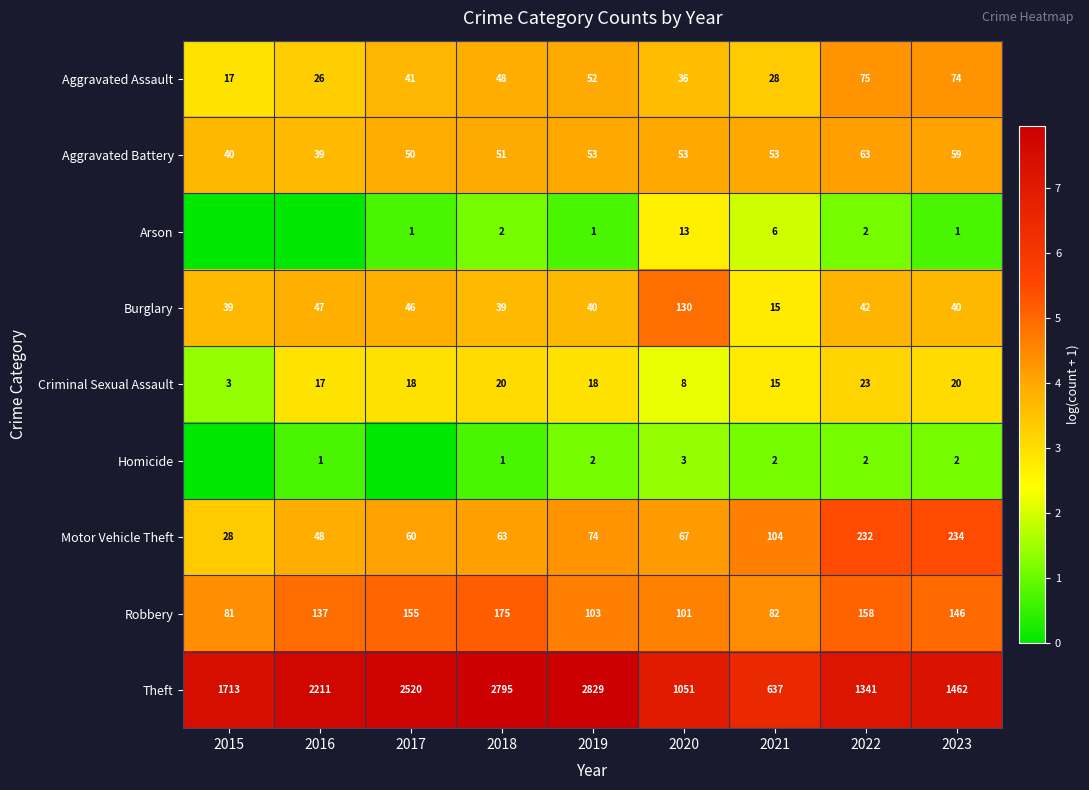

List the labels in order of Motor Vehicle Theft value, largest first.

2023, 2022, 2021, 2019, 2020, 2018, 2017, 2016, 2015